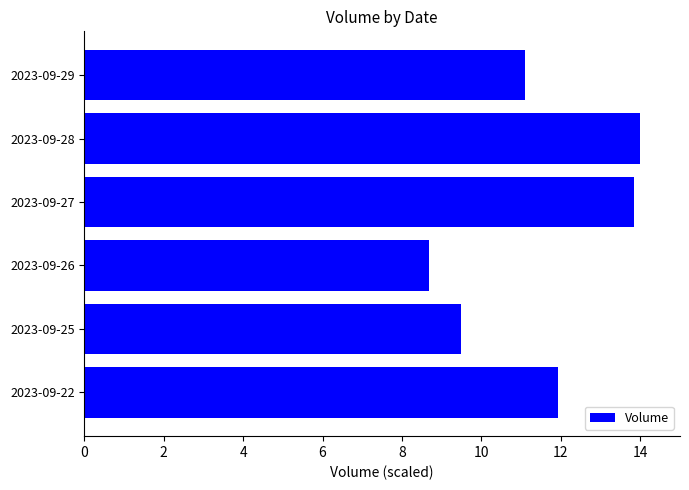

List the labels in order of value, smallest first.

2023-09-26, 2023-09-25, 2023-09-29, 2023-09-22, 2023-09-27, 2023-09-28